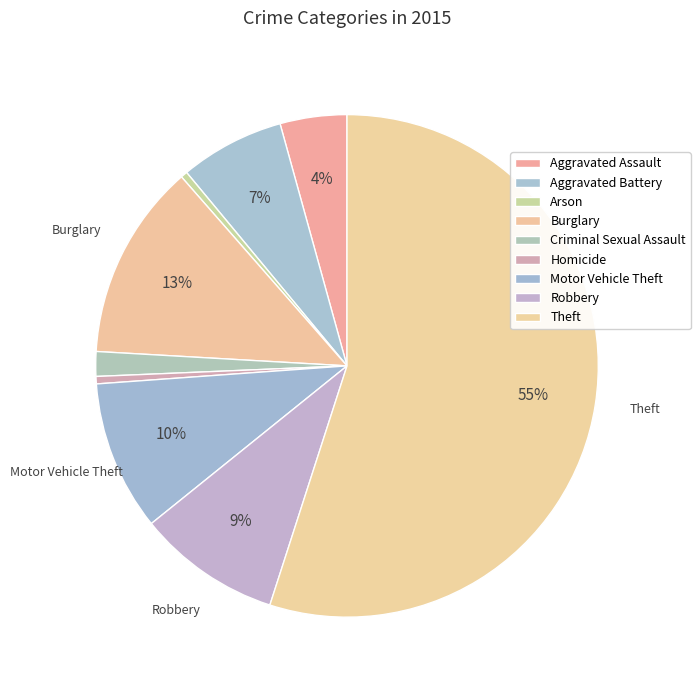

Count the number of slices in the pie.

9